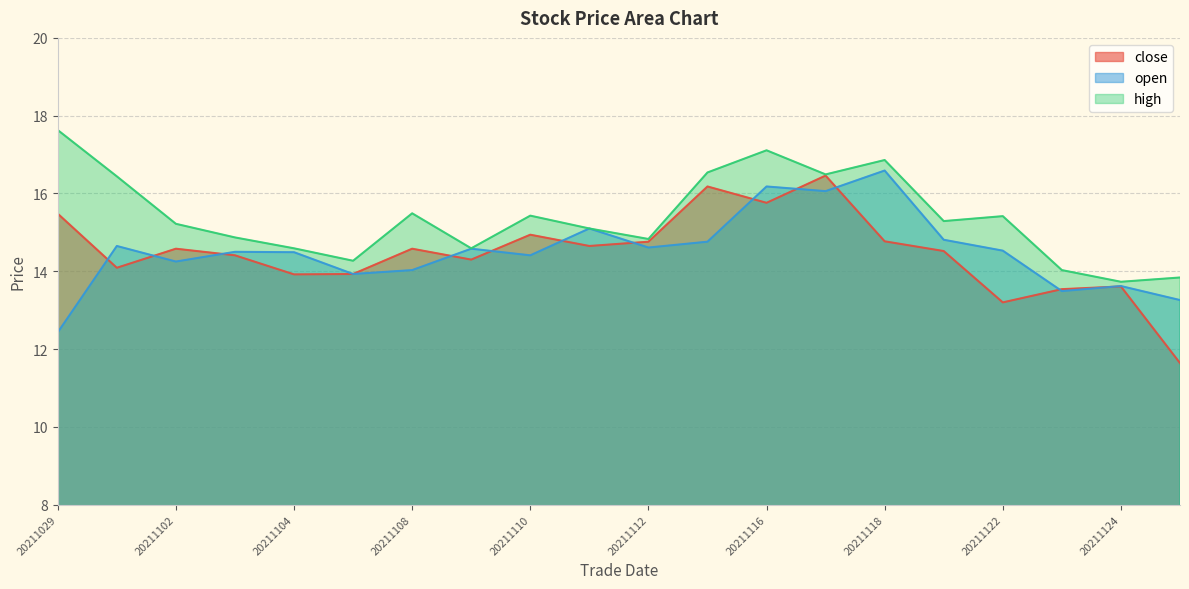

What is the difference between the close values at 20211112 and 20211101?

0.7